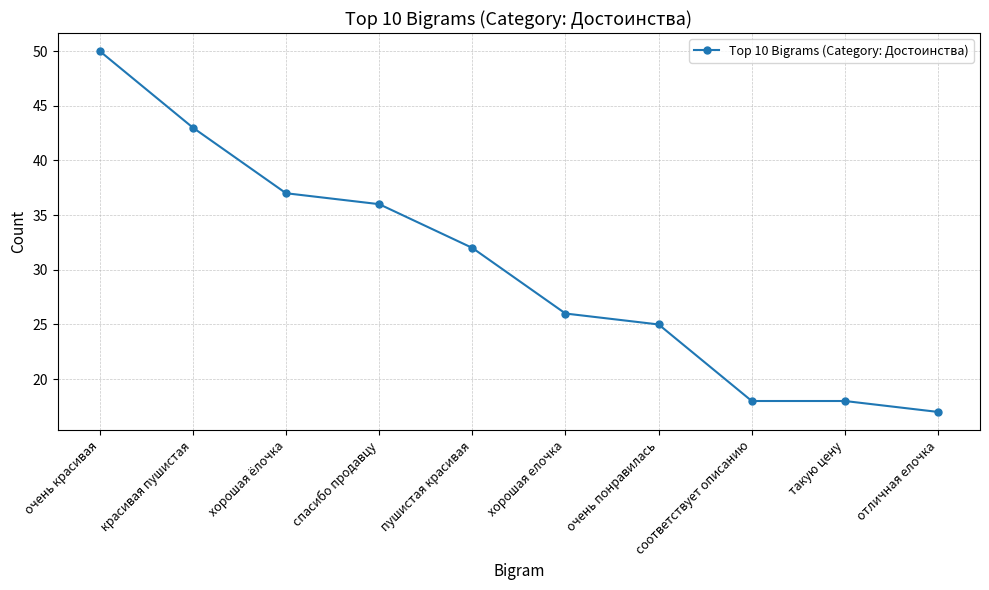

How many lines are shown in the chart?

1